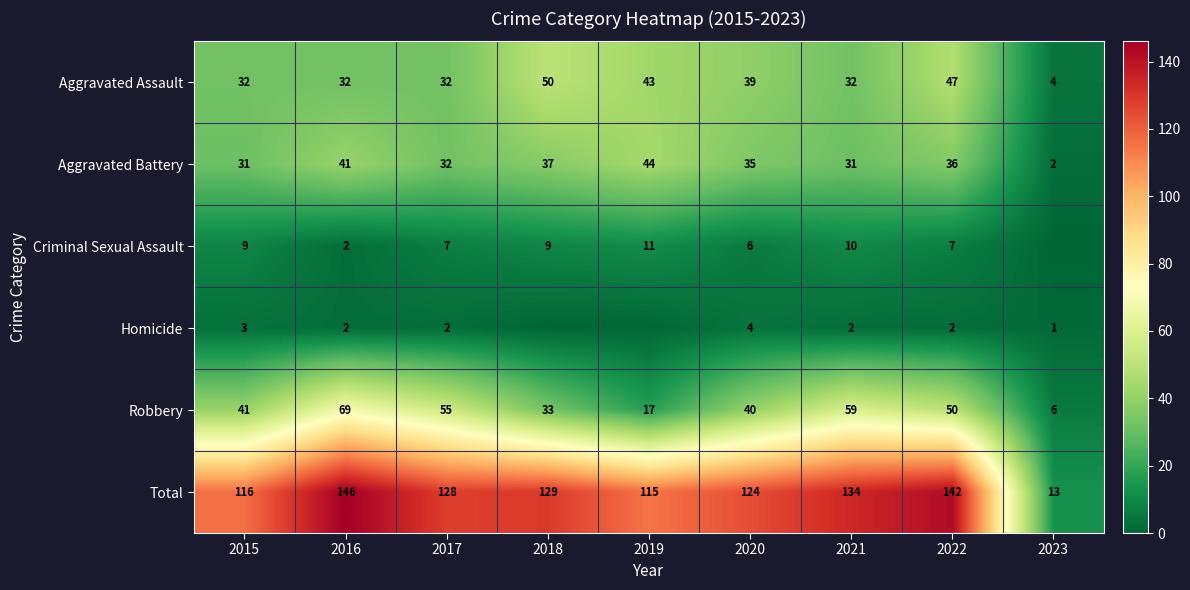

At which label is Robbery closest to 37?

2020